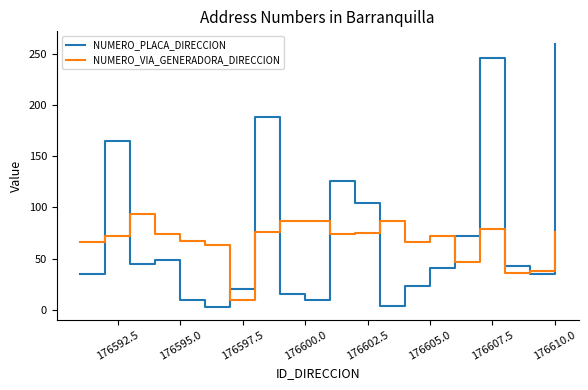

What is the highest value of the NUMERO_PLACA_DIRECCION series?

259